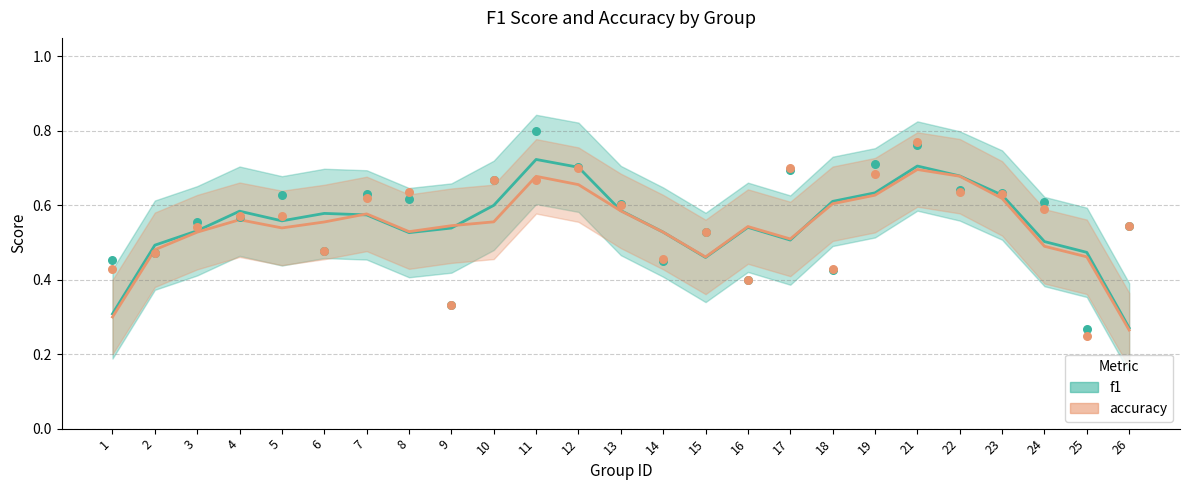

Which series has the largest total across all categories?

f1